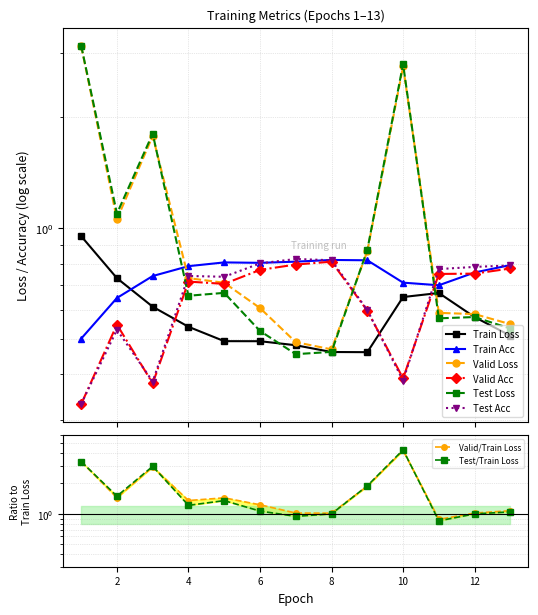

What is the greatest value displayed?

3.1